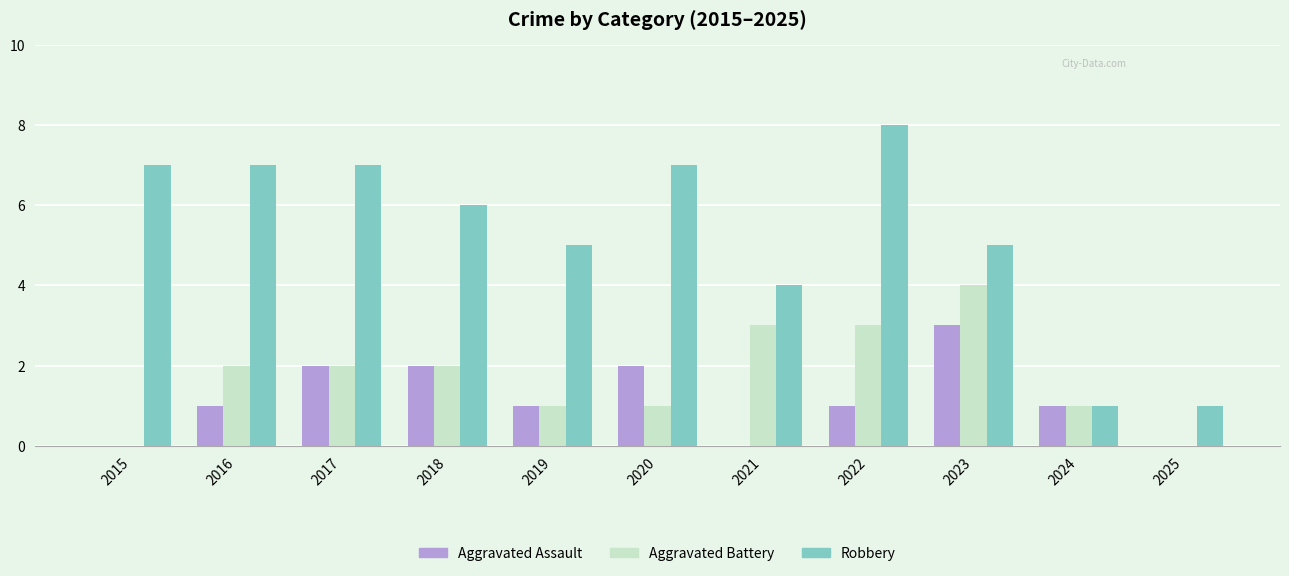

The value of Aggravated Assault at 2024 is 2. True or false?

False